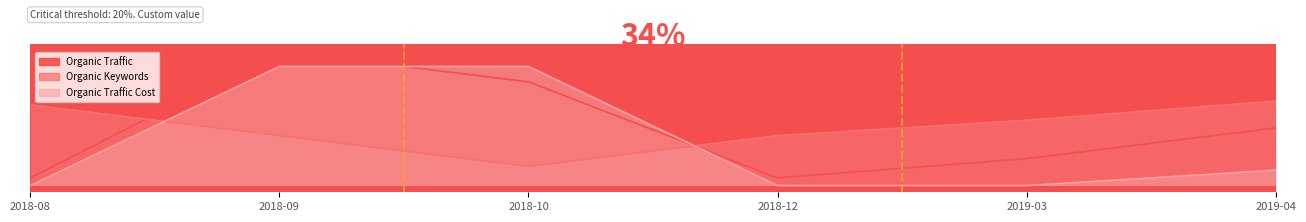

At how many categories does at least one series exceed 7?

6